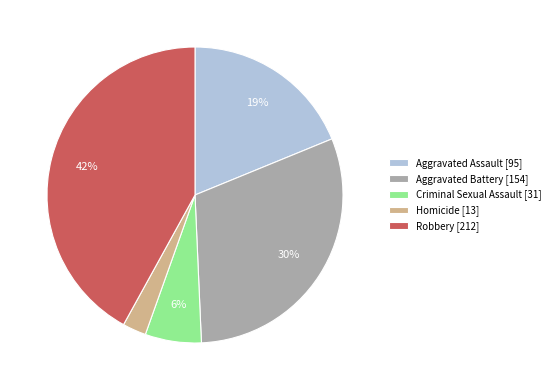

Count the number of slices in the pie.

5